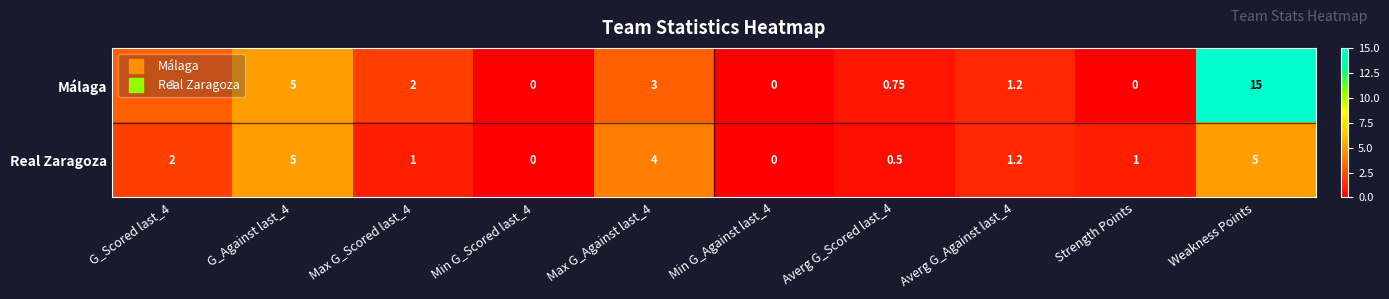

Which series has the largest range (max minus min)?

Málaga